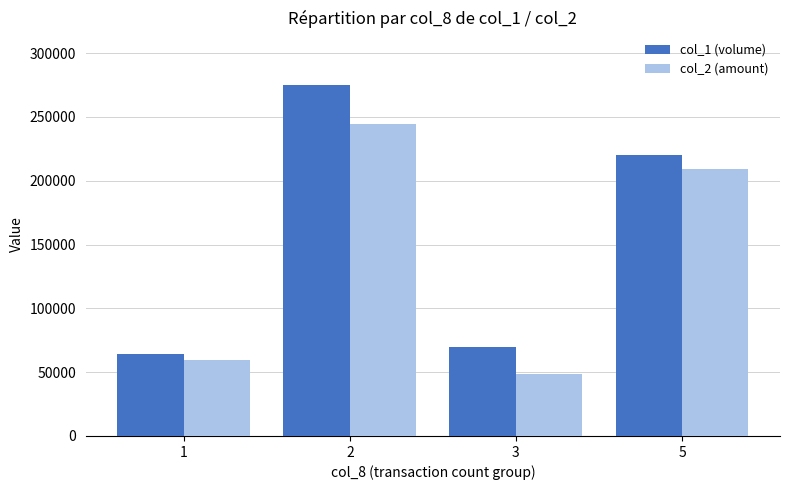

What is the sum of all col_1 (volume) values?

629000